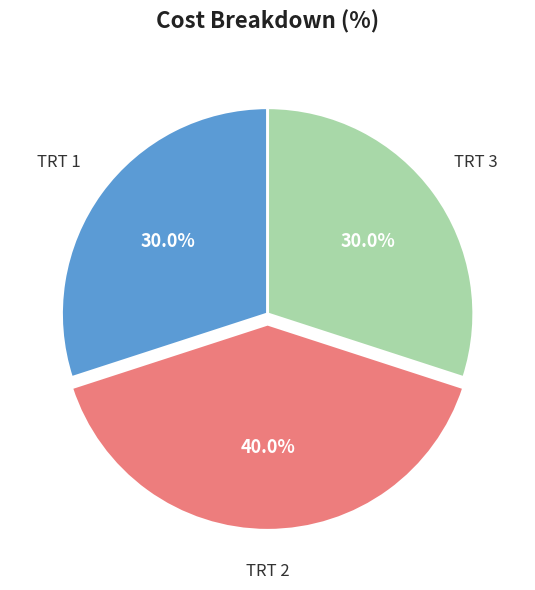

Is there a majority slice in this chart?

No